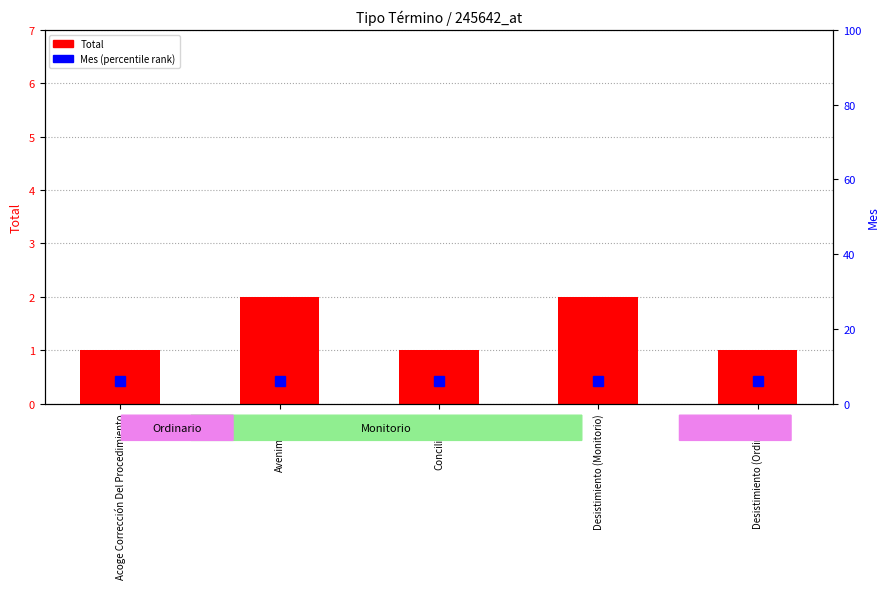

Is it true that Total equals 3 at Avenimiento?

False